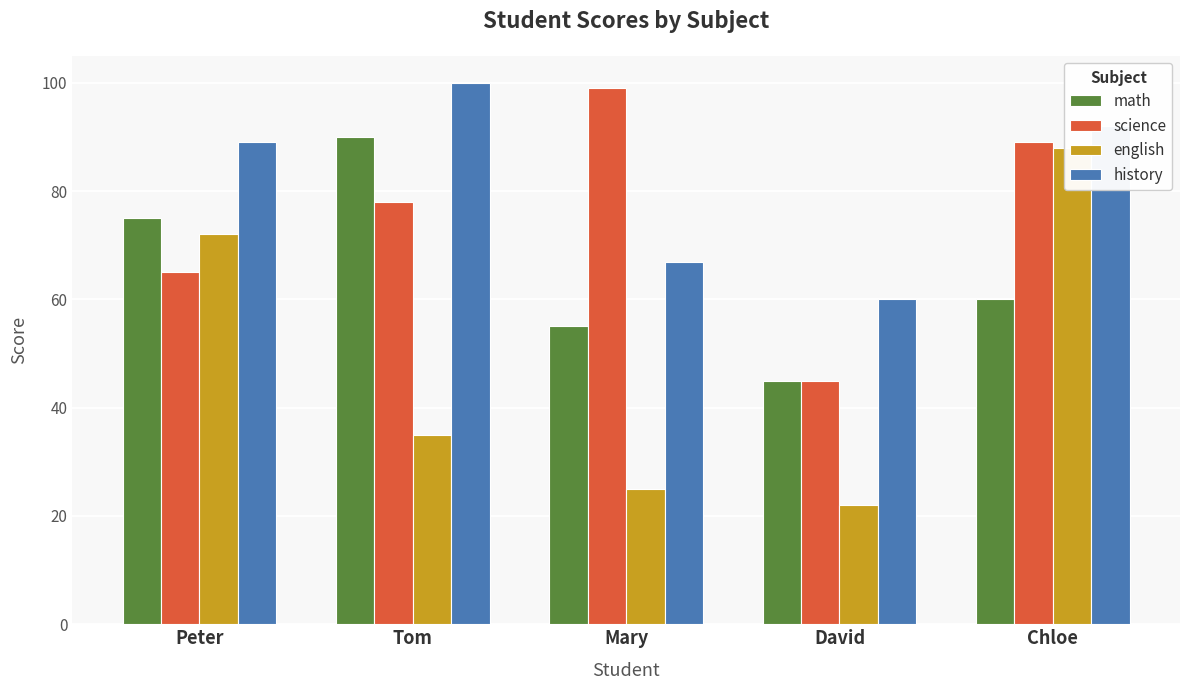

How many series are shown in this chart?

4